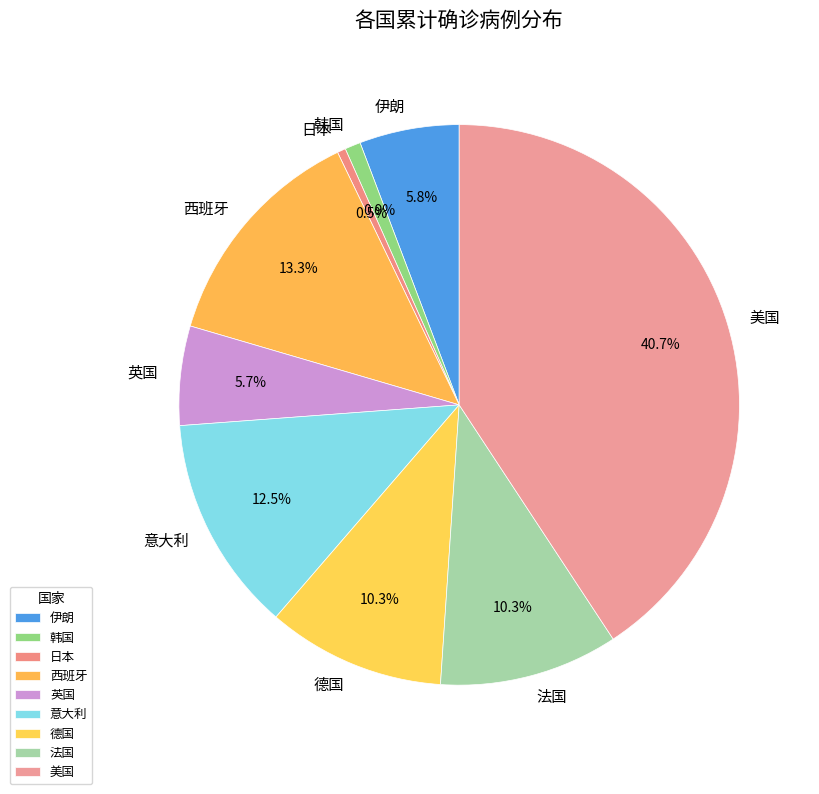

To the nearest percent, what is the combined percentage of 法国 and 意大利?

23%